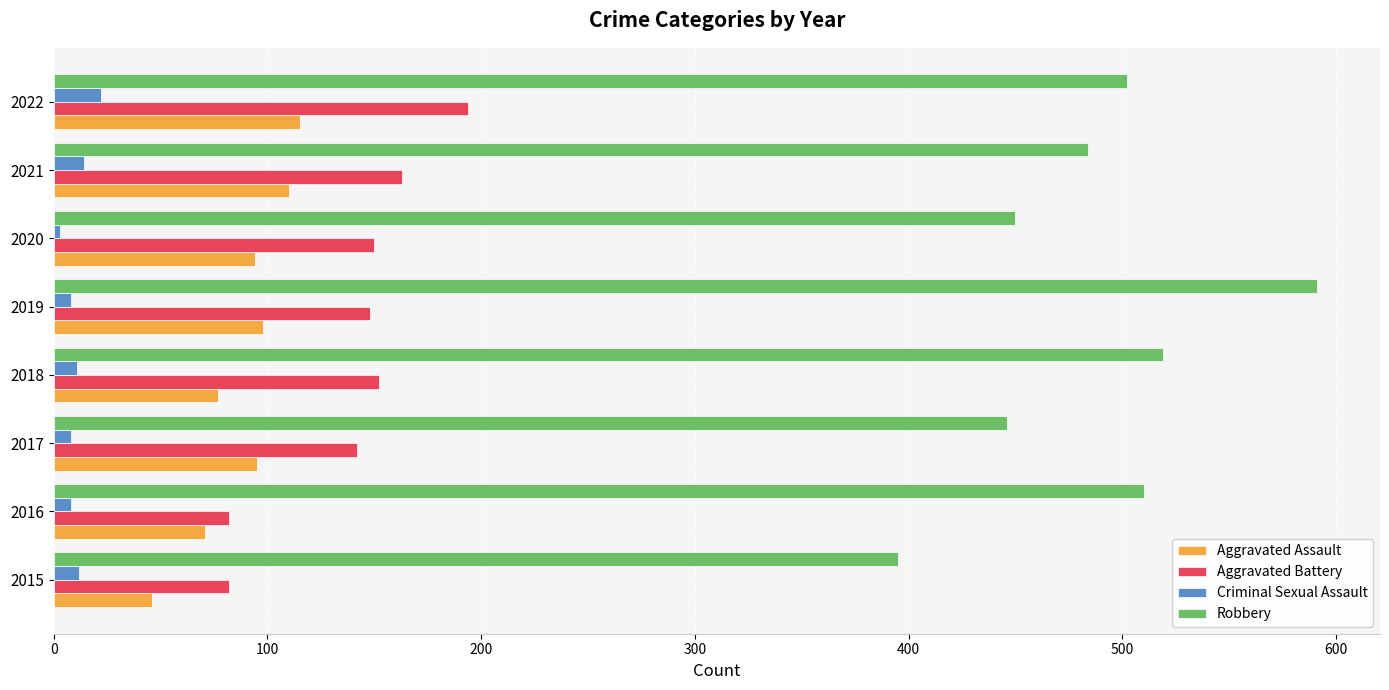

What is the difference between the second highest and second lowest values in the Aggravated Battery series?

81